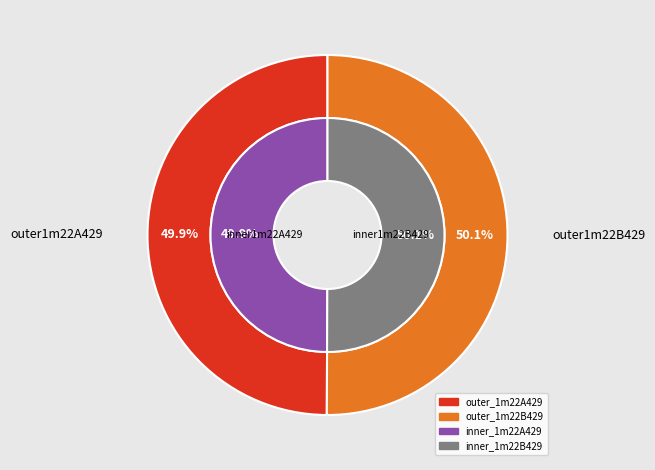

The 1m22B429 slice represents 59% of the pie. True or false?

False